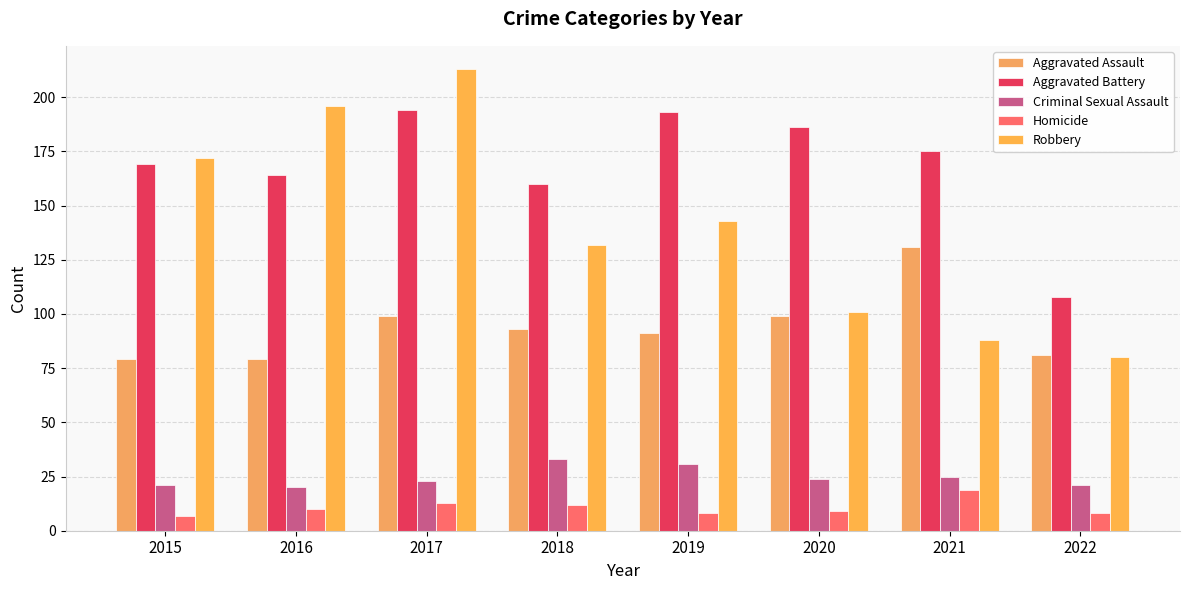

At which label does Criminal Sexual Assault reach its peak?

2018